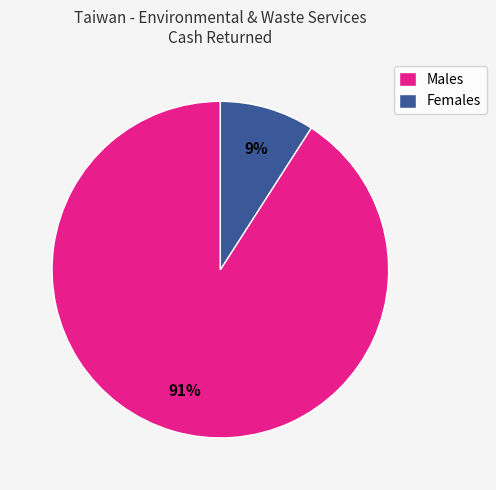

Is Females the majority of the pie?

No